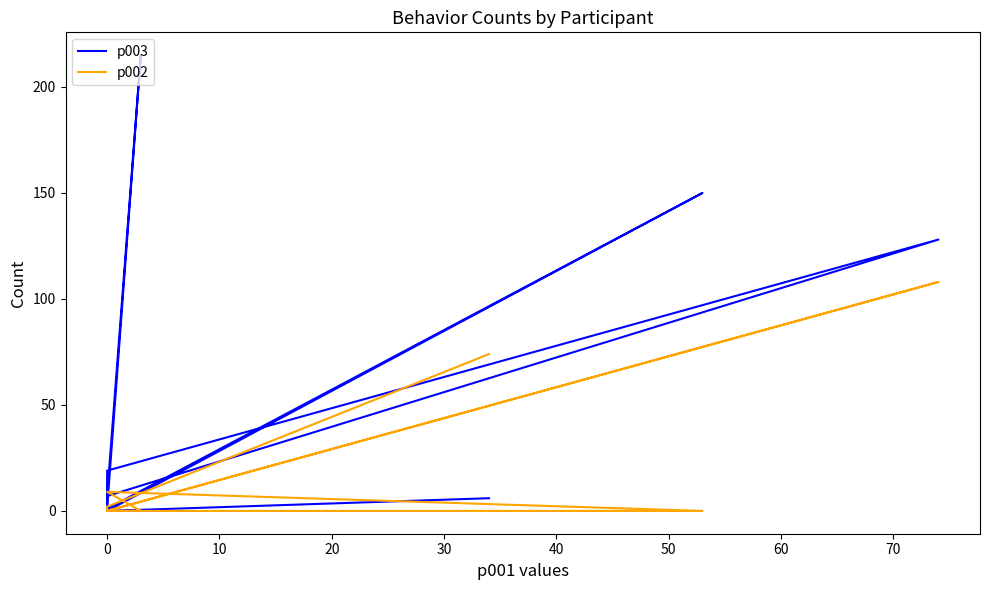

How many lines are shown in the chart?

2